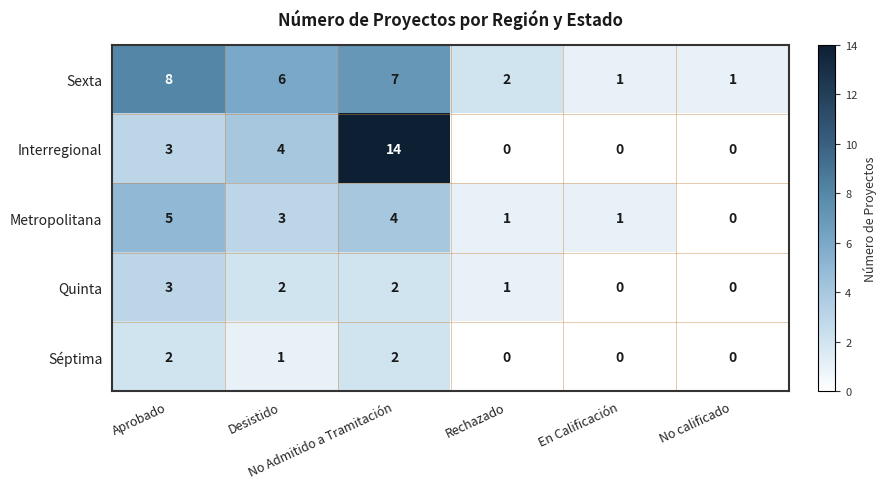

Which series changed the most between Aprobado and En Calificación?

Sexta